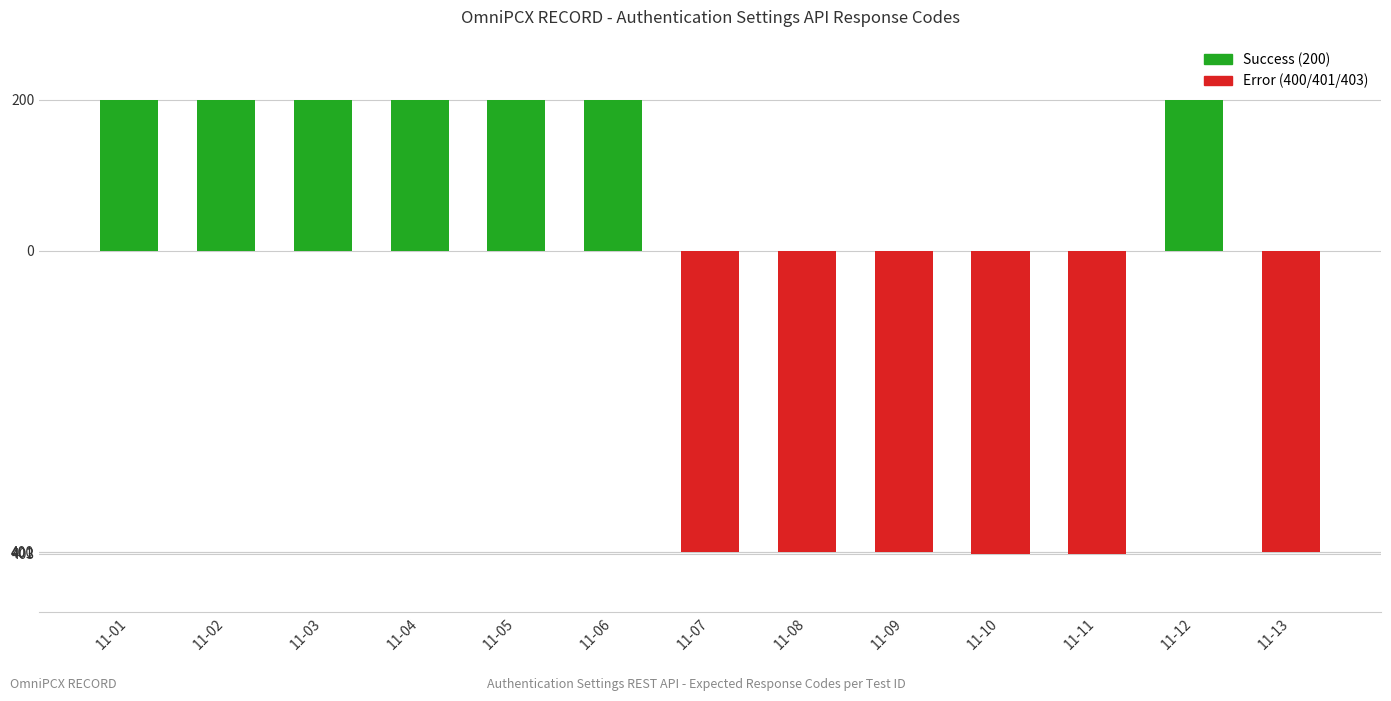

The chart shows a value of 264 at 11-01. True or false?

False